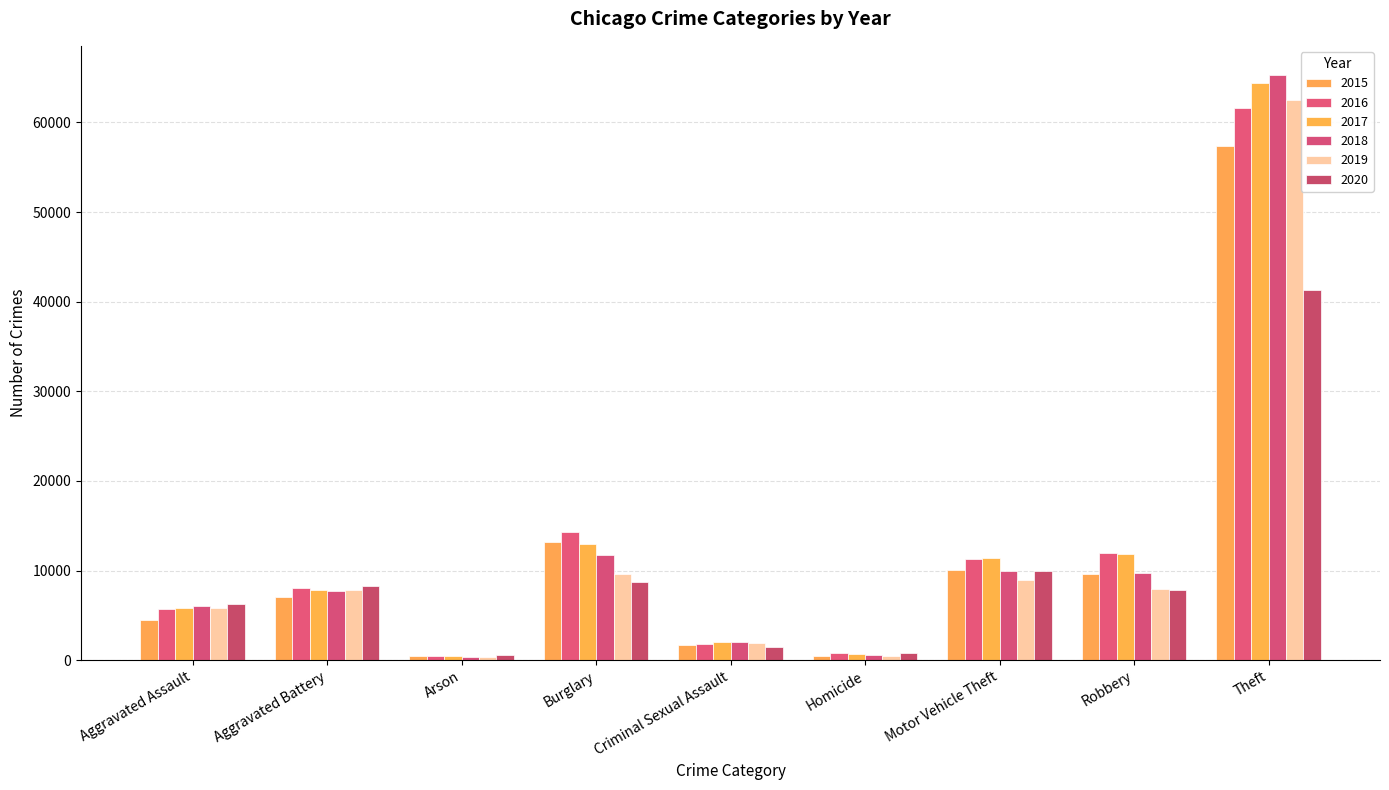

What is the label of the 2nd bar from the right?

Robbery